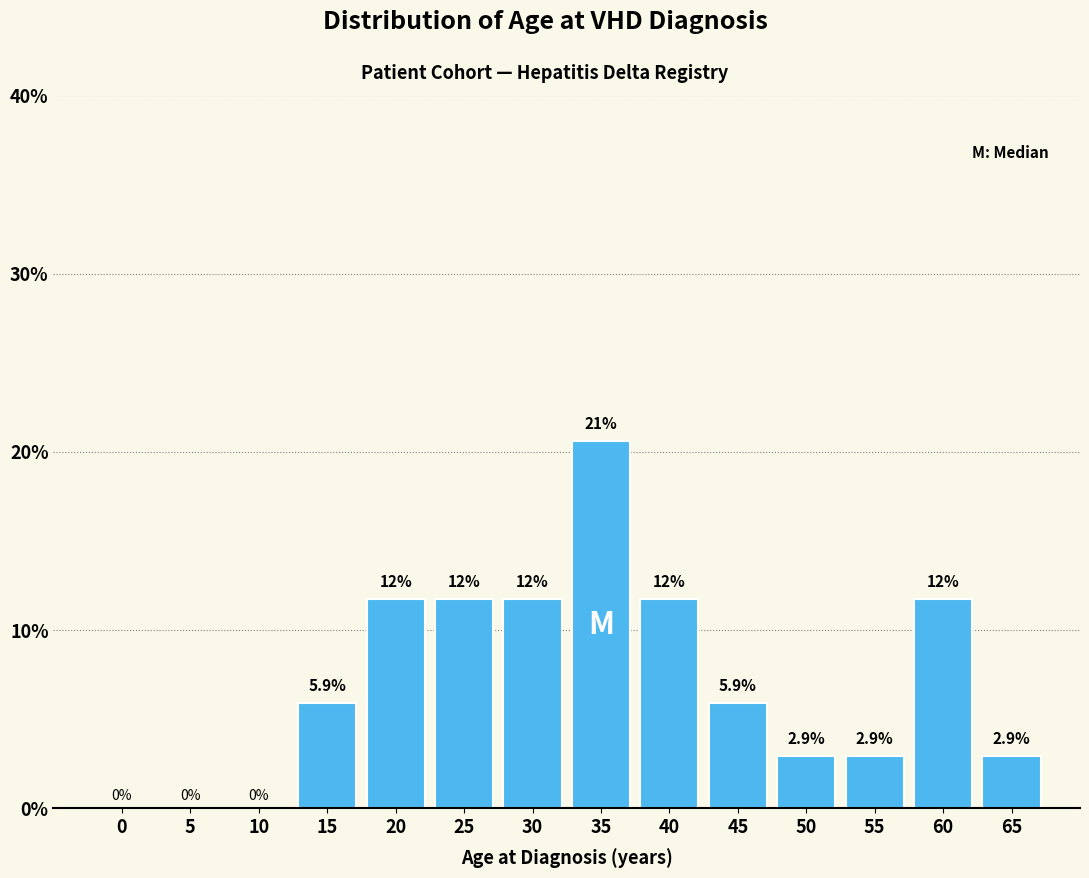

Reading left to right, list all the values displayed in this chart.

0=0.0	5=0.0	10=0.0	15=5.9	20=11.8	25=11.8	30=11.8	35=20.6	40=11.8	45=5.9	50=2.9	55=2.9	60=11.8	65=2.9